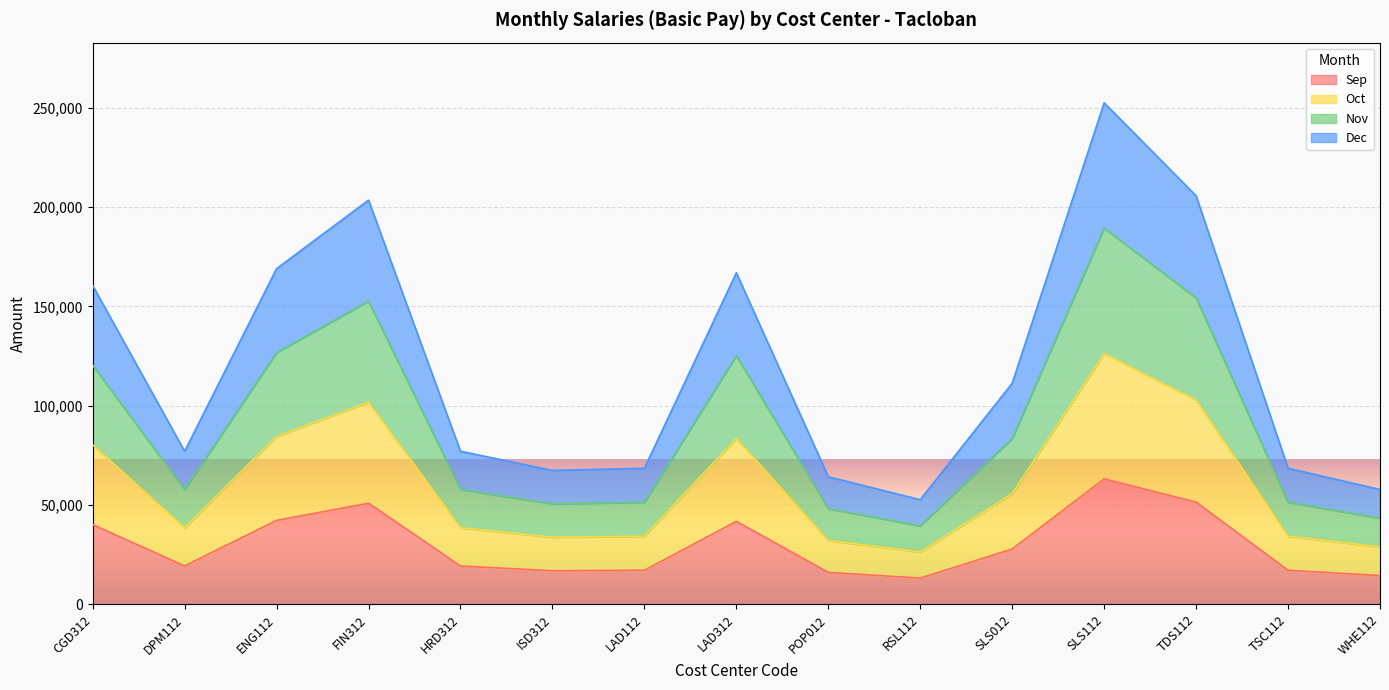

What are all the series names shown in the legend?

Sep, Oct, Nov, Dec